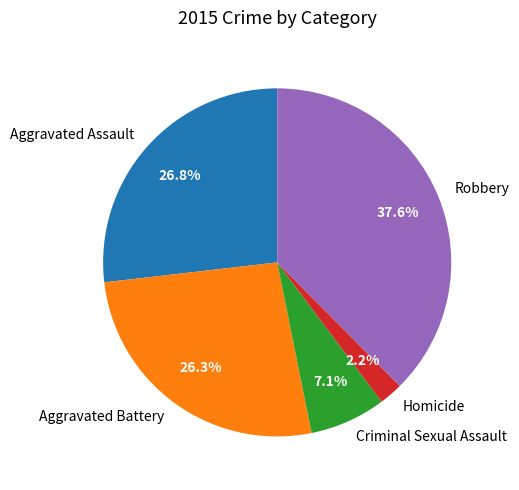

How many segments does this pie chart have?

5